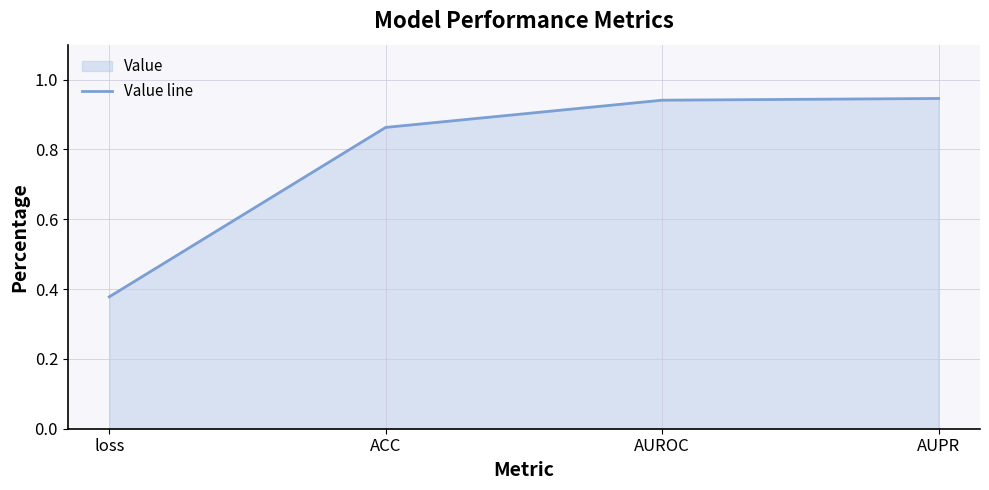

Reading left to right, extract all data points from this chart.

0.4	0.9	0.9	0.9